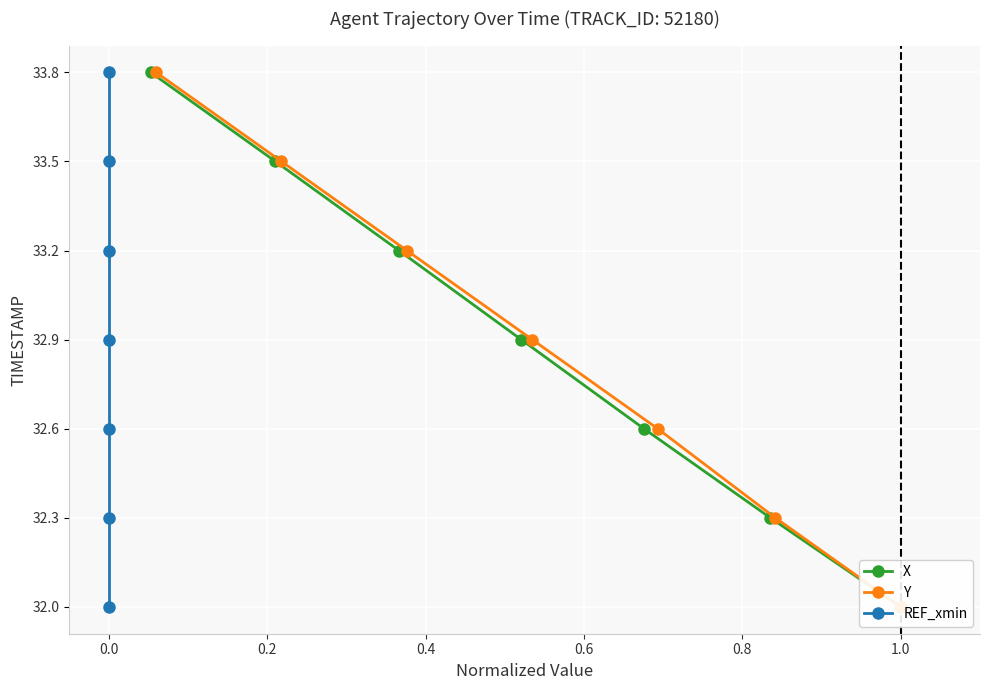

True or false: REF_xmin and X cross at least once.

False